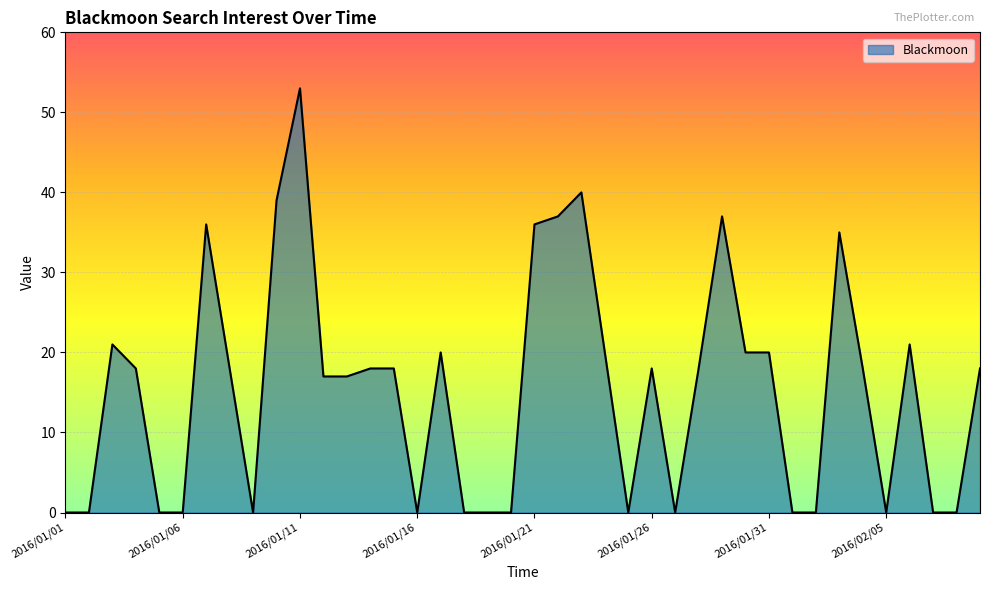

Reading right to left, extract all data points from this chart.

18	0	0	21	0	18	35	0	0	20	20	37	18	0	18	0	20	40	37	36	0	0	0	20	0	18	18	17	17	53	39	0	18	36	0	0	18	21	0	0